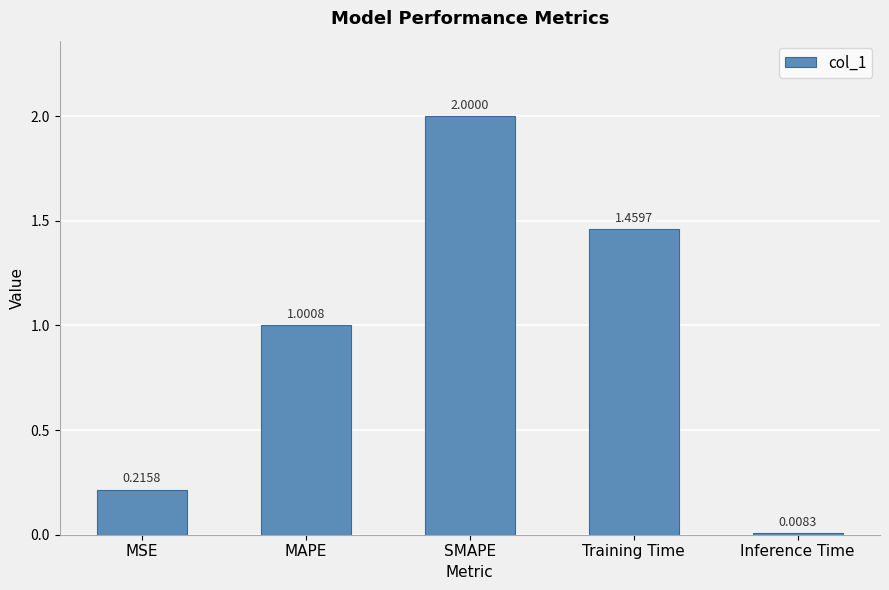

Where does the data first go above 1?

MAPE